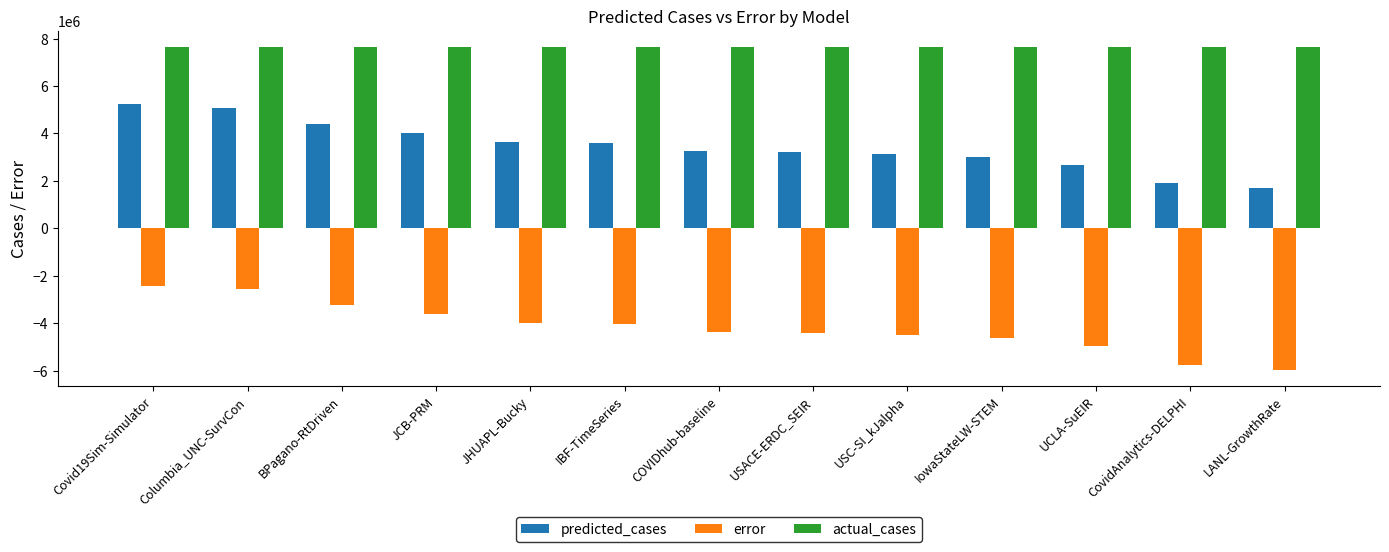

Is the value of actual_cases at LANL-GrowthRate greater than the value of predicted_cases at IowaStateLW-STEM?

Yes